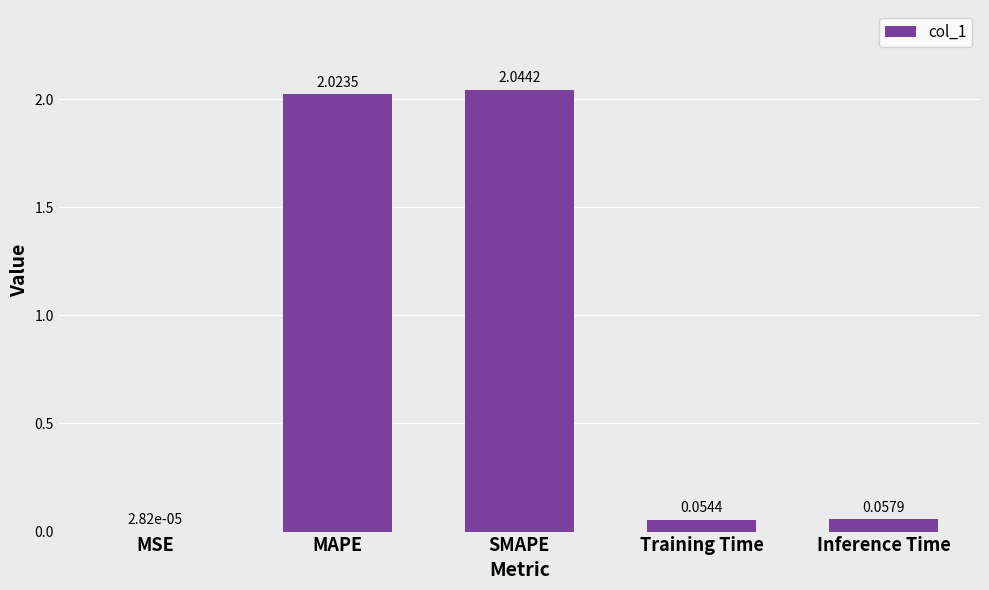

What is the sum of all values?

4.2